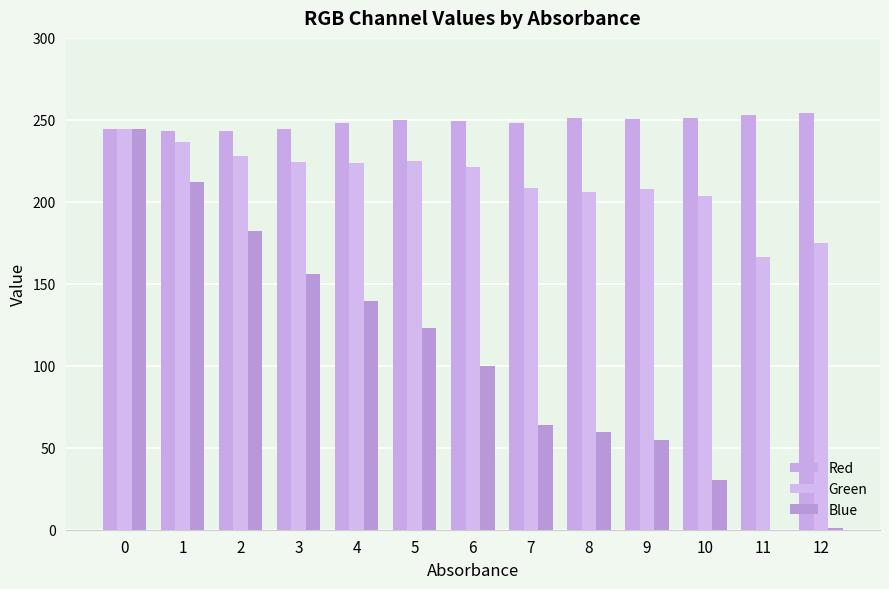

Where is Blue nearest to the value 122?

5